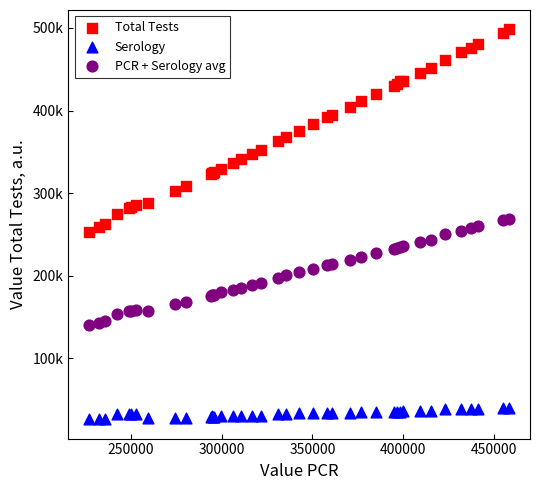

Which series contains the lowest Y value?

Serology